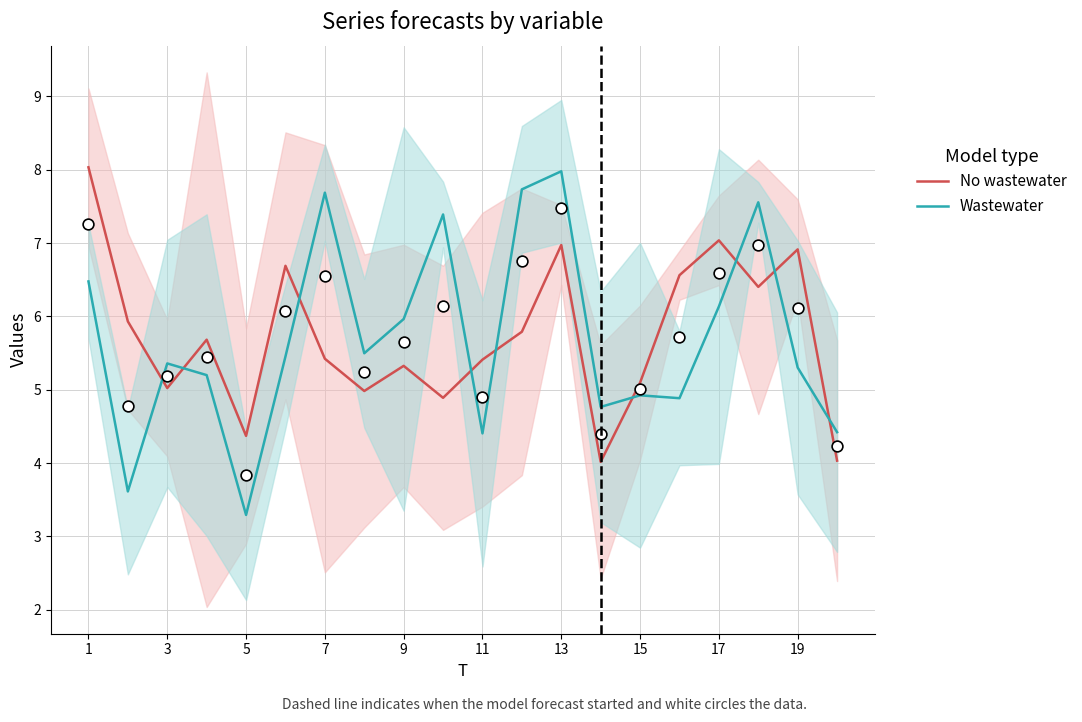

What are all the series names shown in the legend?

No wastewater, Wastewater